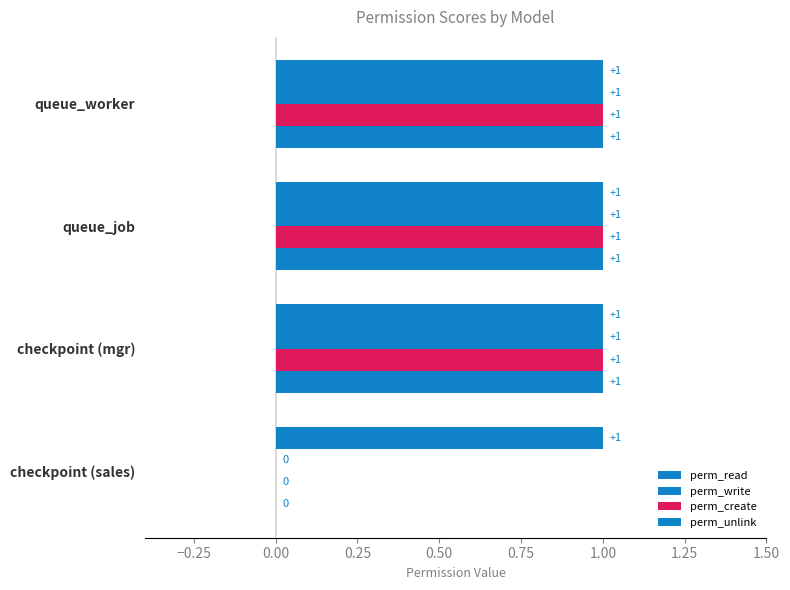

Which series has the largest range (max minus min)?

perm_write